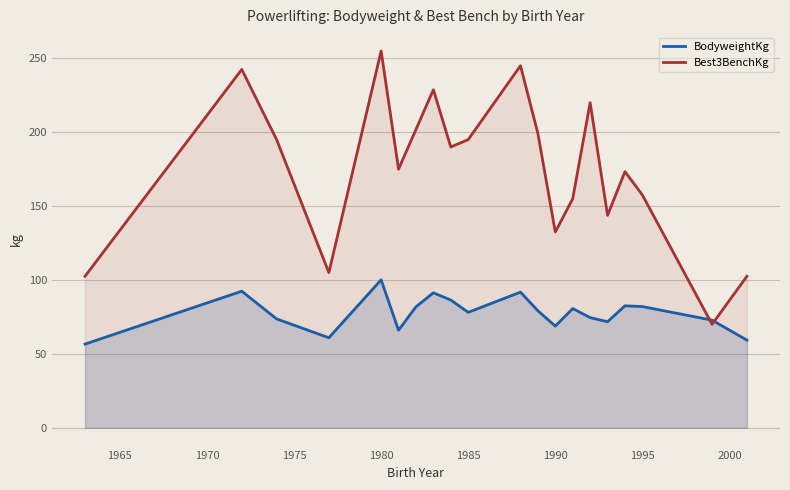

Does the chart display data point markers on the line(s)?

No